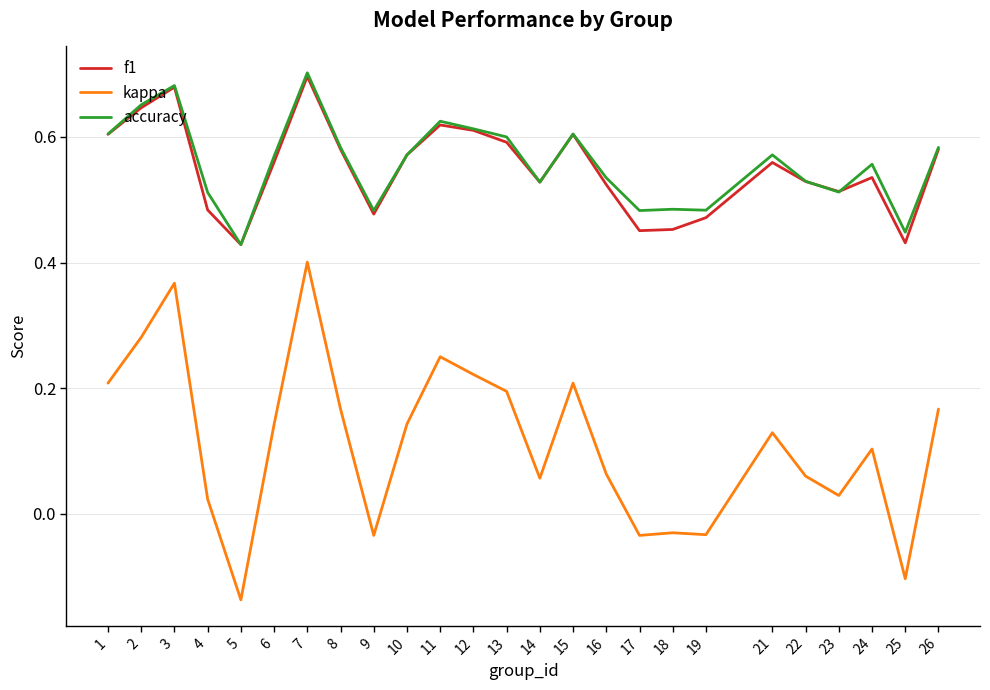

True or false: kappa and accuracy intersect in this chart.

False